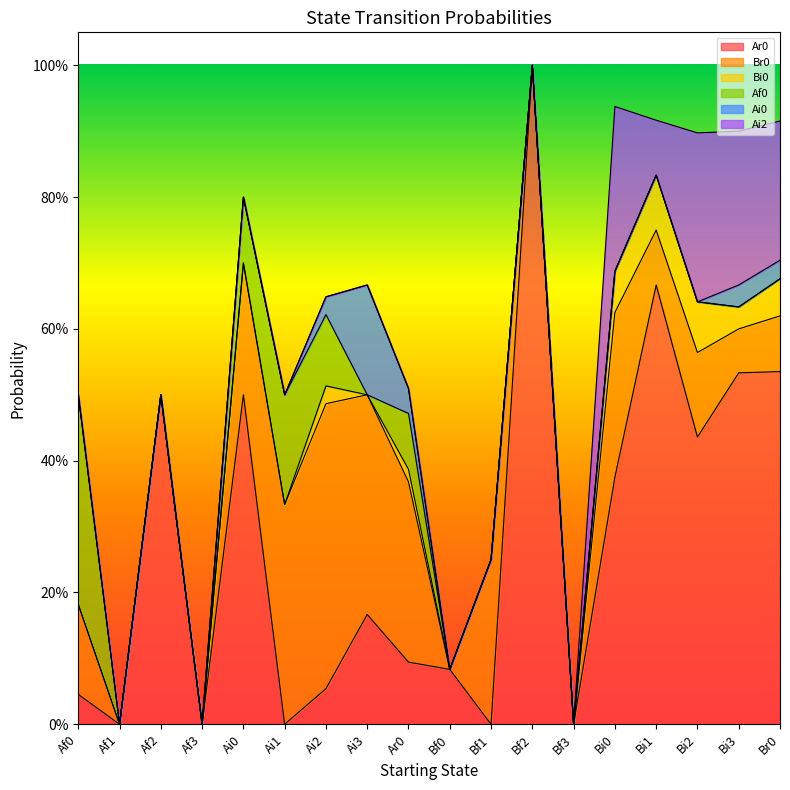

Does the chart display data point markers on the line(s)?

No